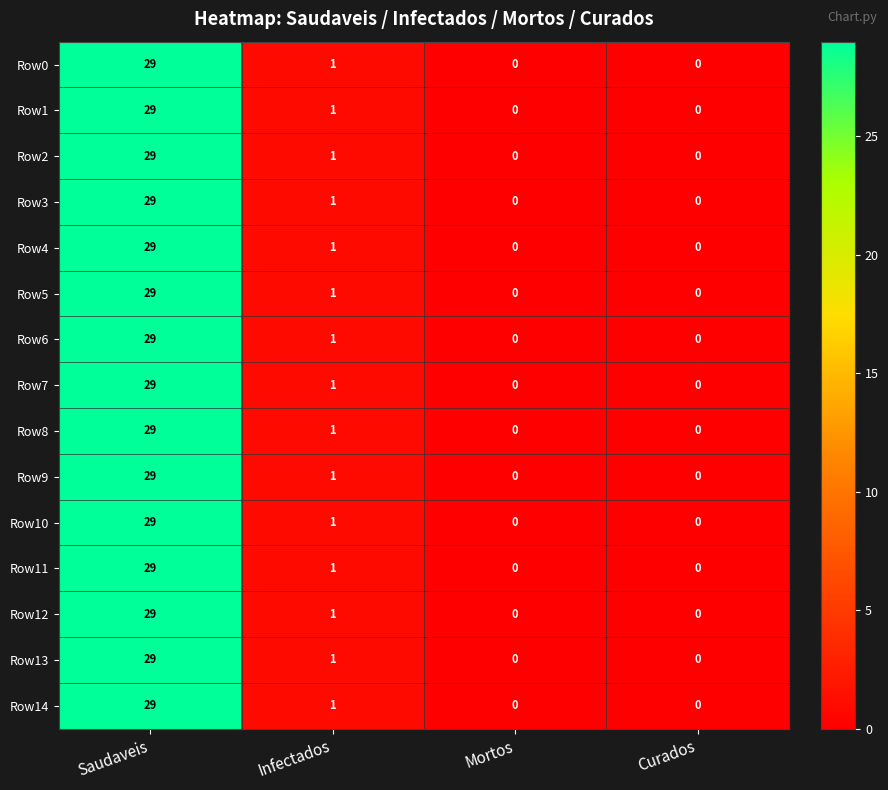

How many distinct data groups are displayed?

15